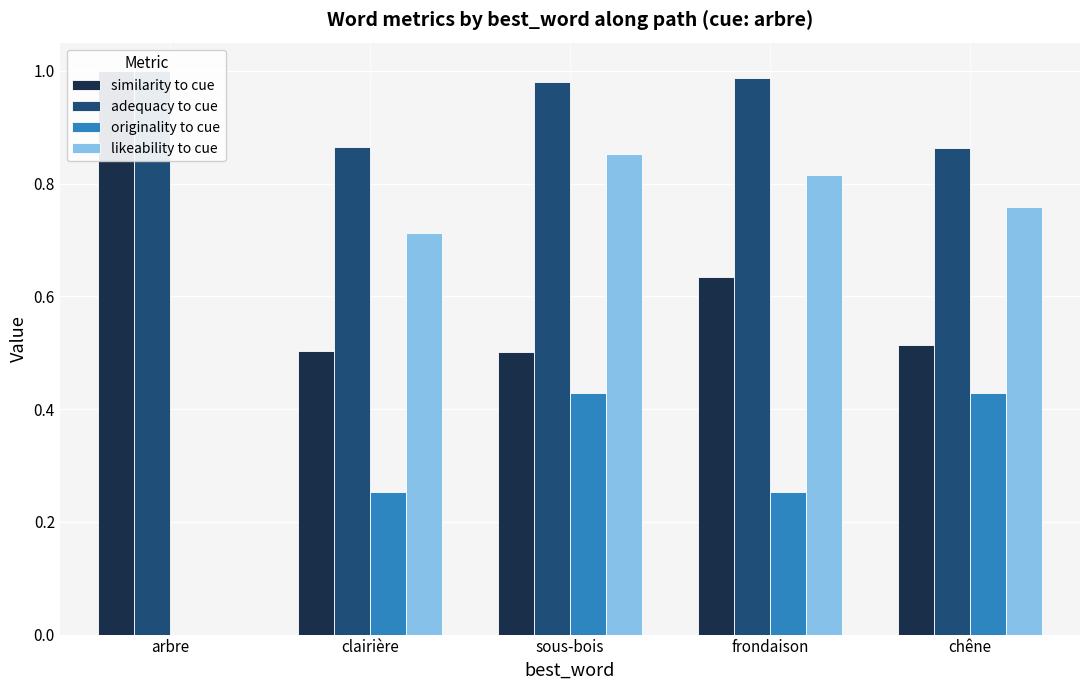

What value does the similarity to cue series have at chêne?

0.5